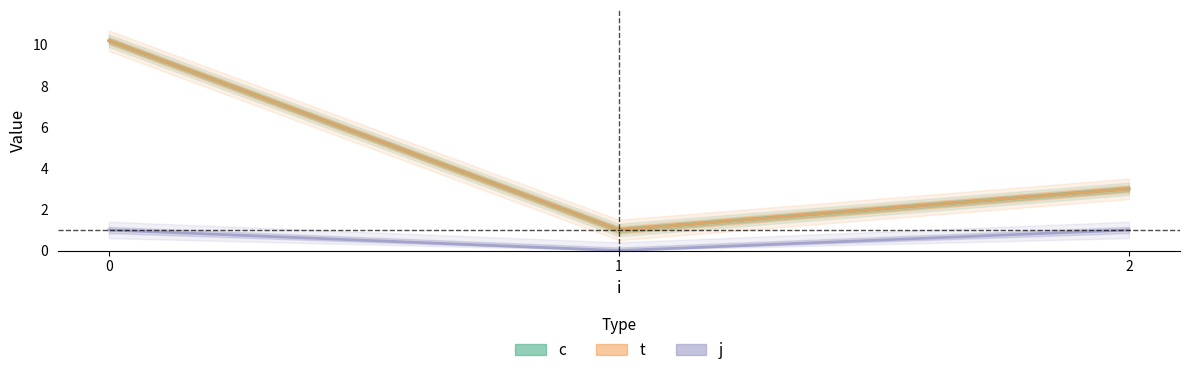

Rank the categories by t value from lowest to highest.

1, 2, 0